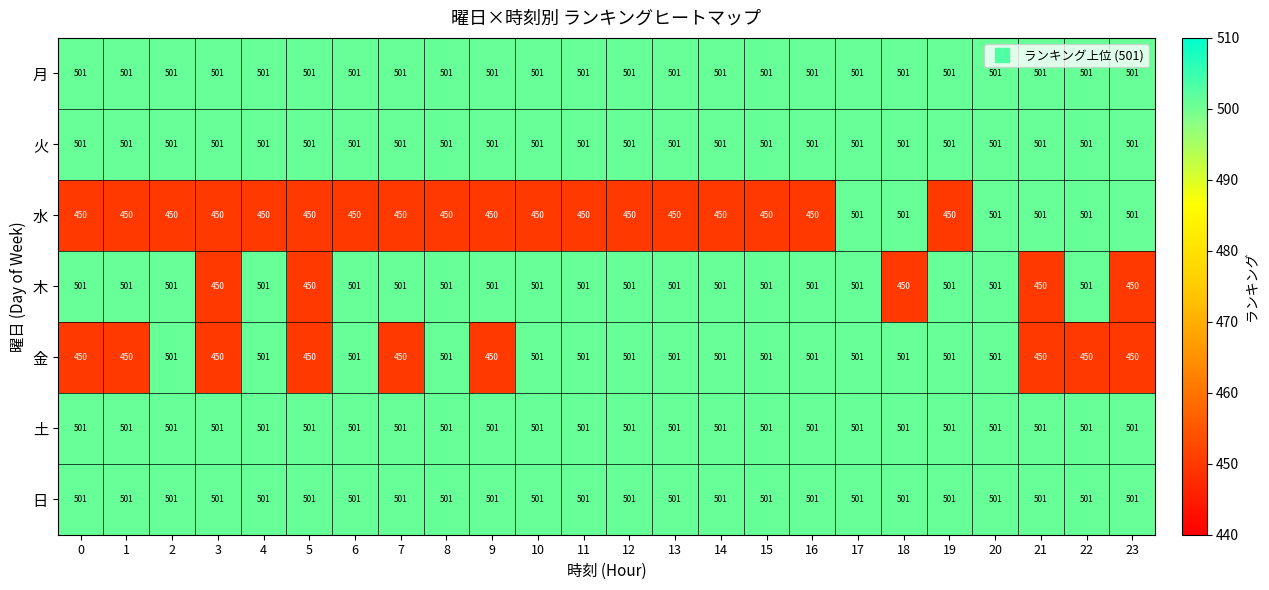

What is the approximate value of 金 at 11, to the nearest 5?

500